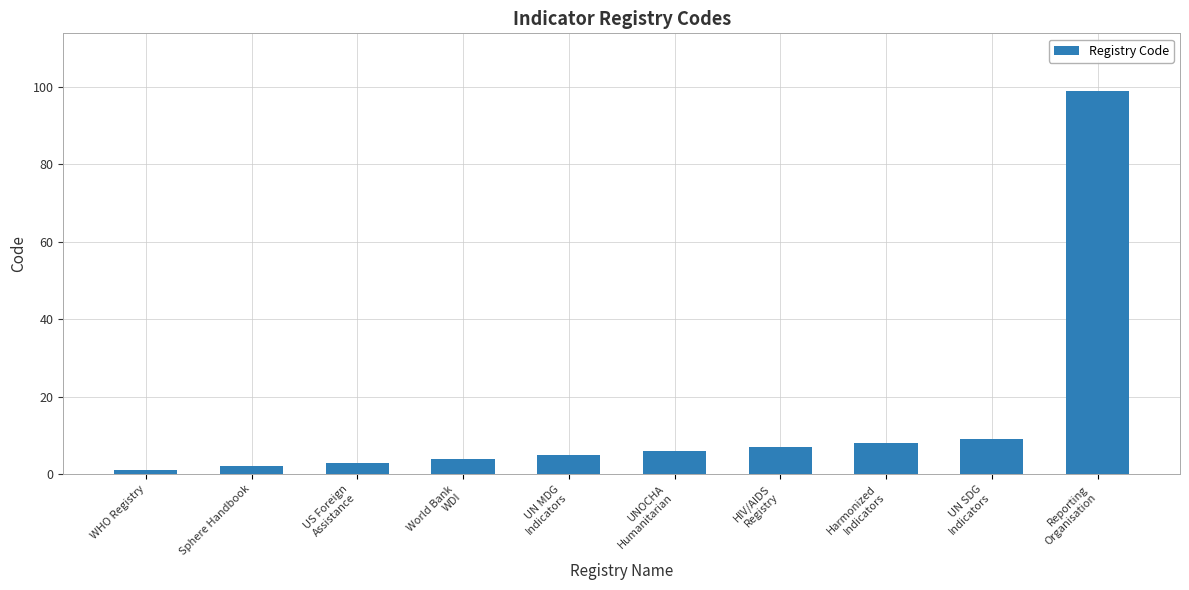

At which category does the chart reach its peak across all series?

Reporting
Organisation